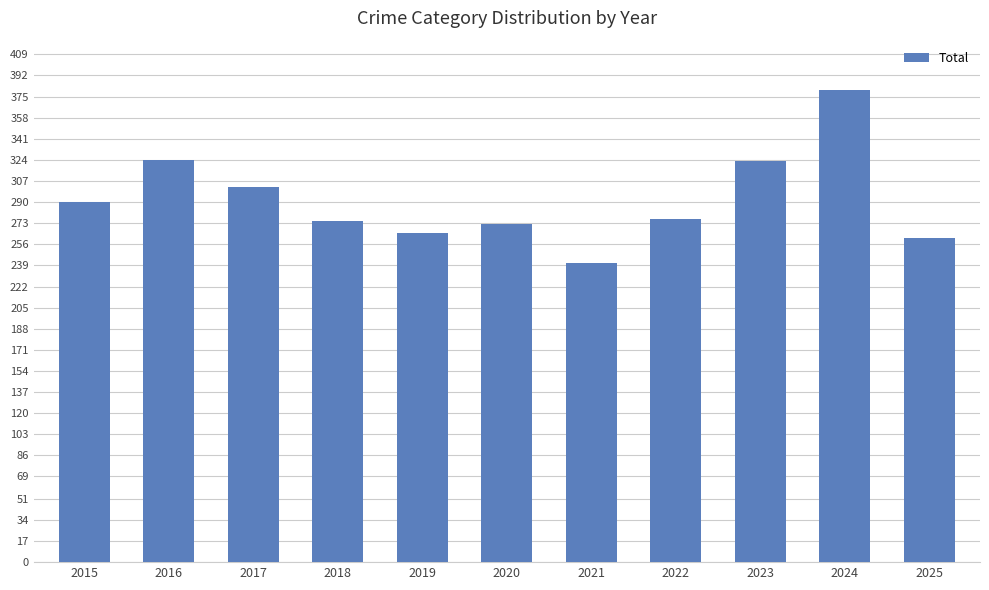

True or false: the data shows 324 at 2016.

True